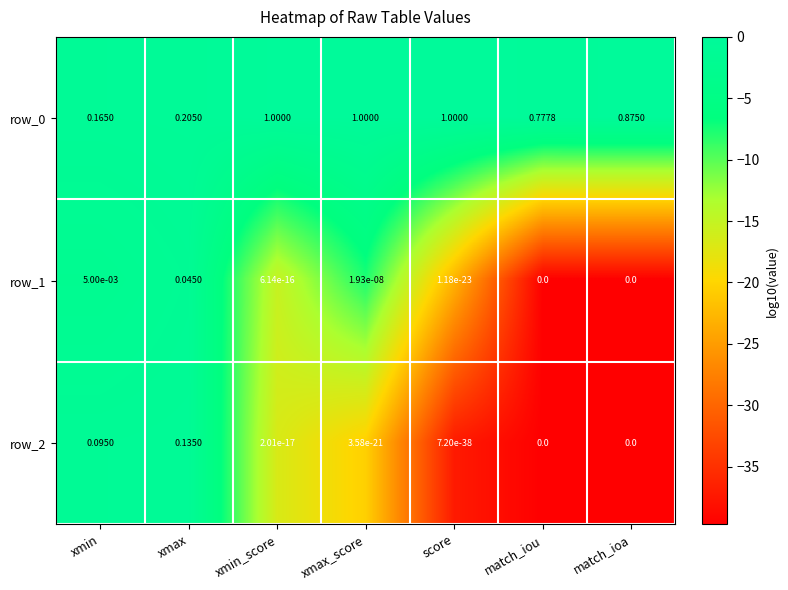

At which category is the sum across all series the highest?

xmax_score